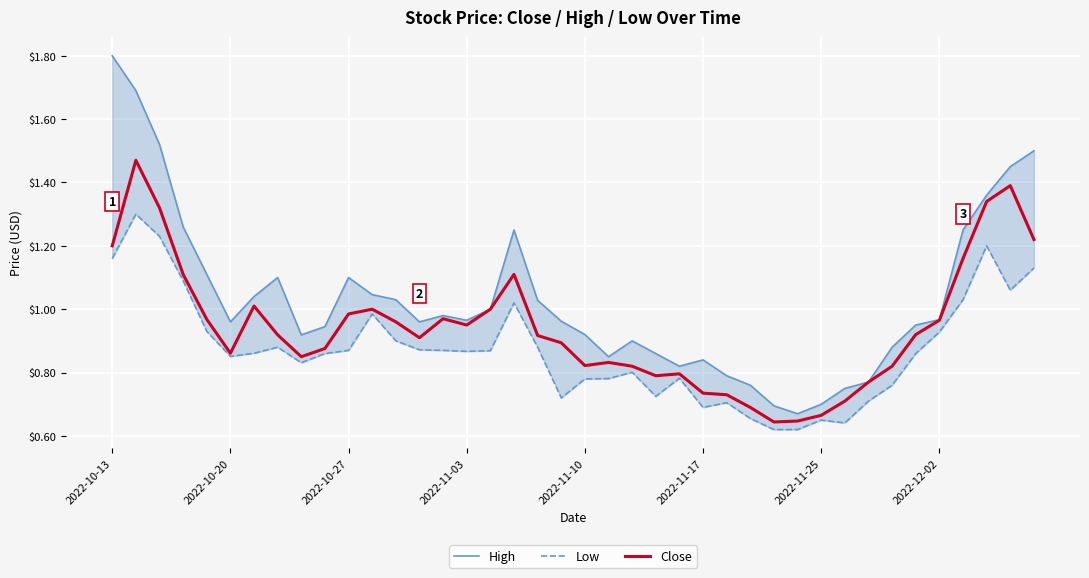

What are all the series names shown in the legend?

High, Low, Close